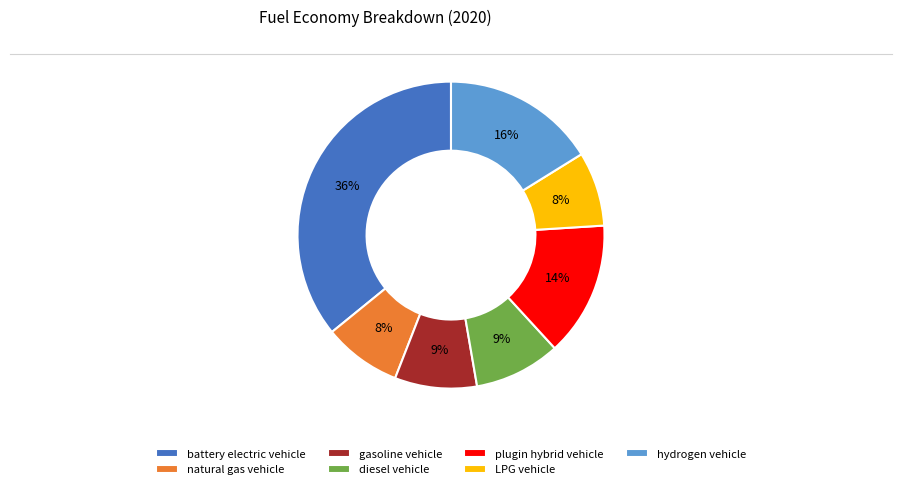

How many segments does this pie chart have?

7